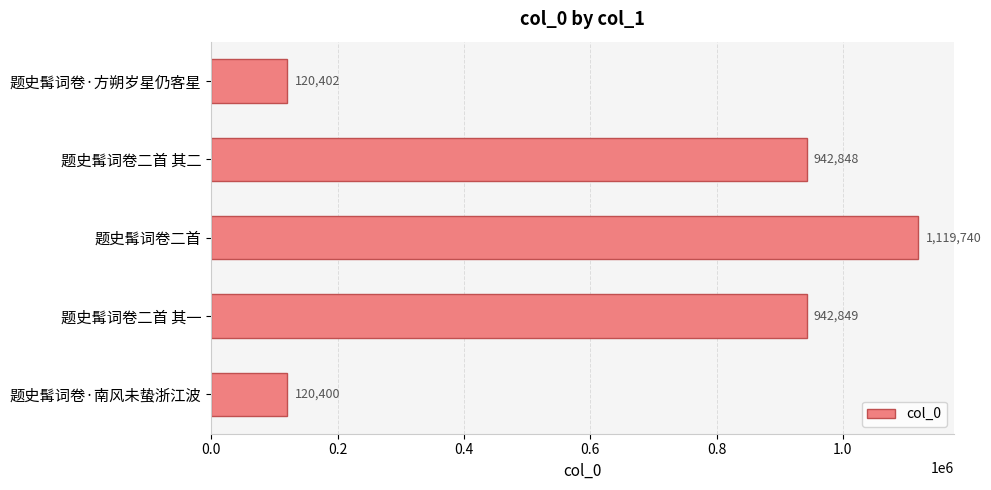

Rank the categories by value from lowest to highest.

题史髯词卷·南风未蛰浙江波, 题史髯词卷·方朔岁星仍客星, 题史髯词卷二首 其二, 题史髯词卷二首 其一, 题史髯词卷二首